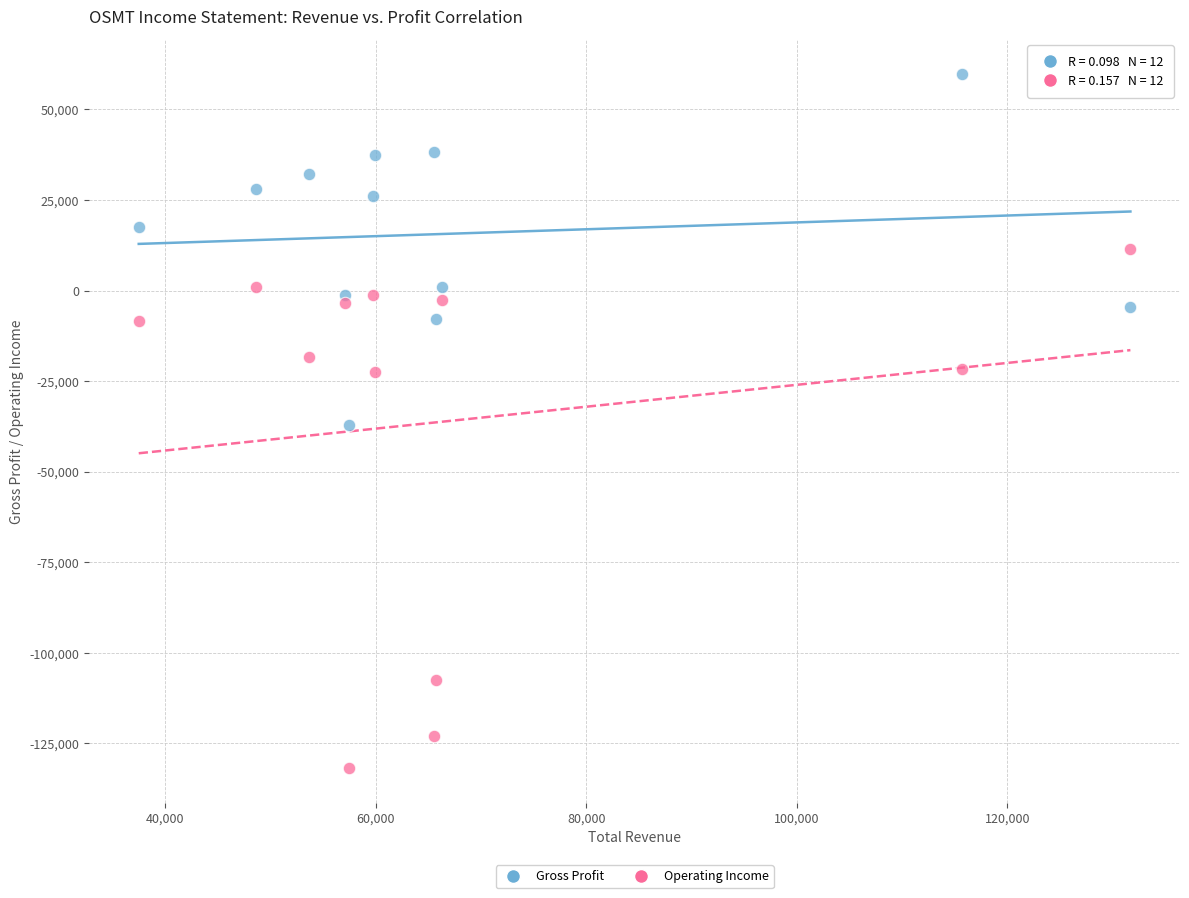

Across all data points, what is the range of Y values (max minus min)?

191600